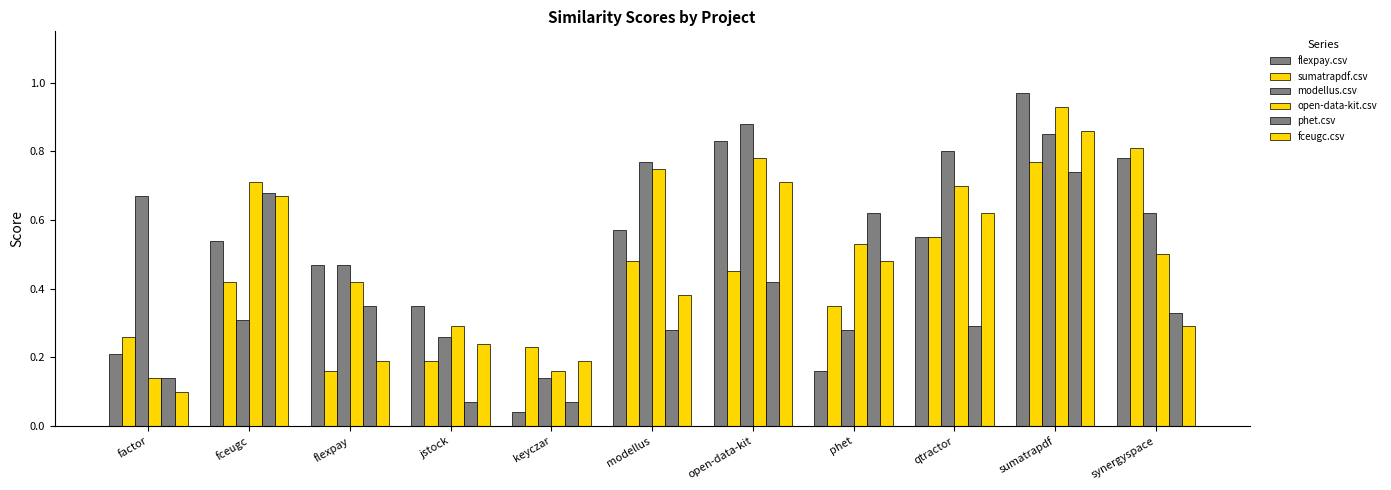

Count the number of categories in the chart.

11